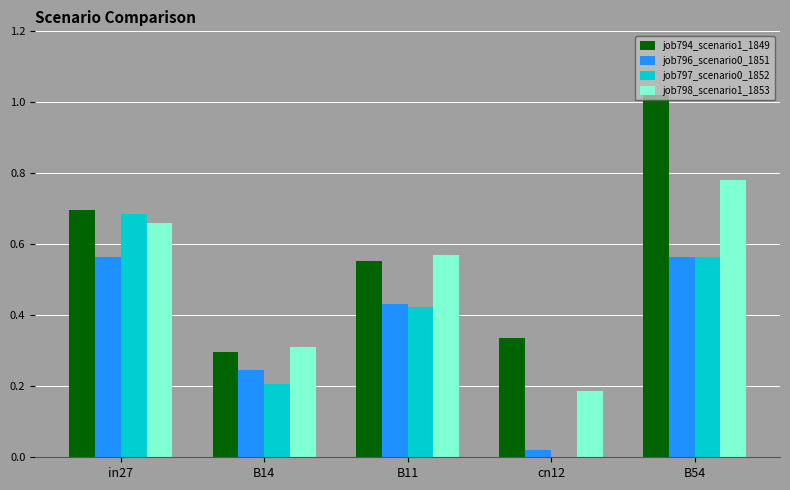

How many values in the job797_scenario0_1852 series exceed 0?

4